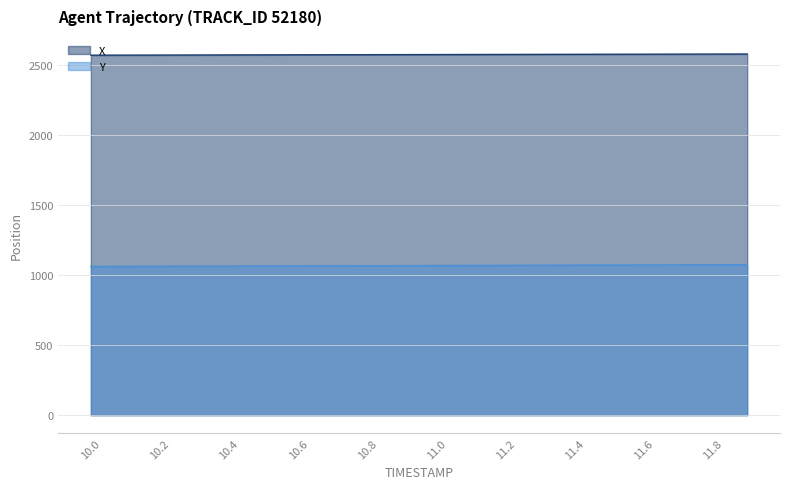

True or false: Y and X cross at least once.

False